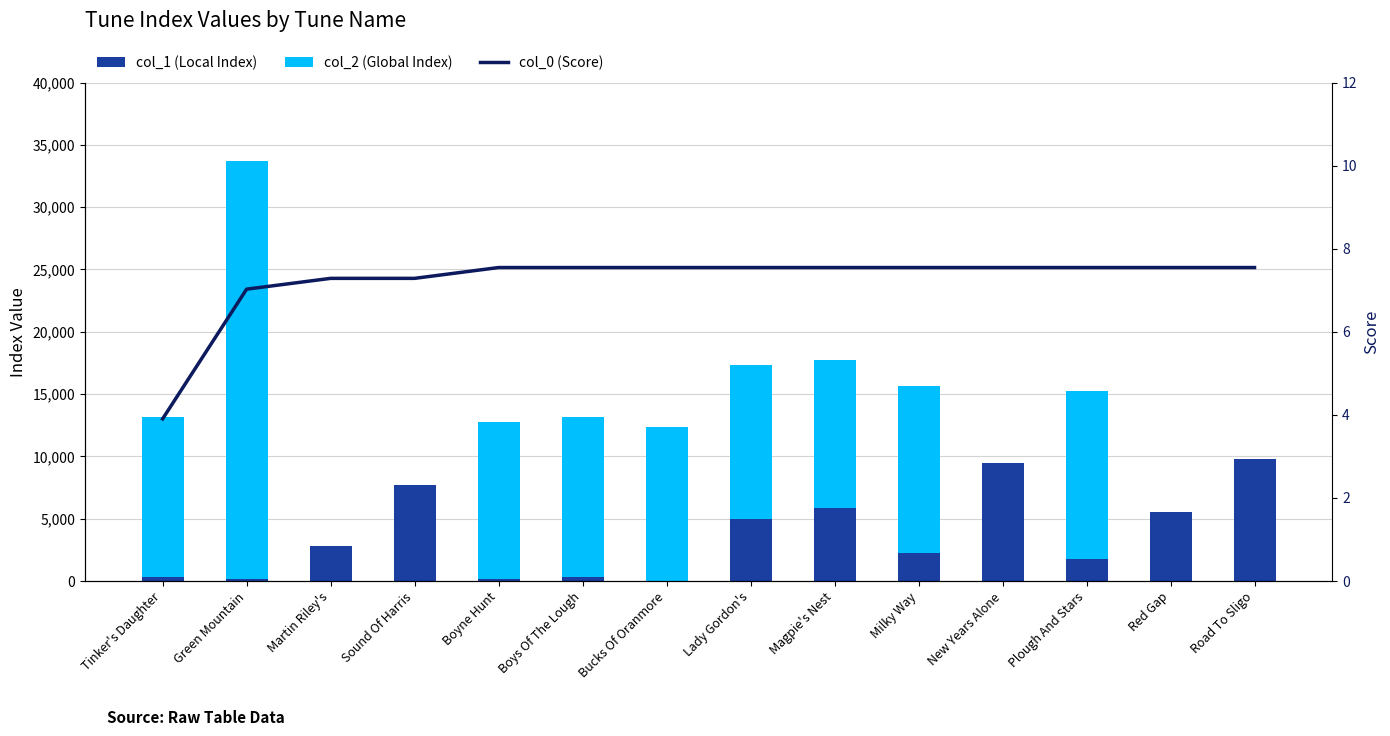

What is the difference between the maximum and second lowest values in the col_1 (Local Index) series?

9630.0